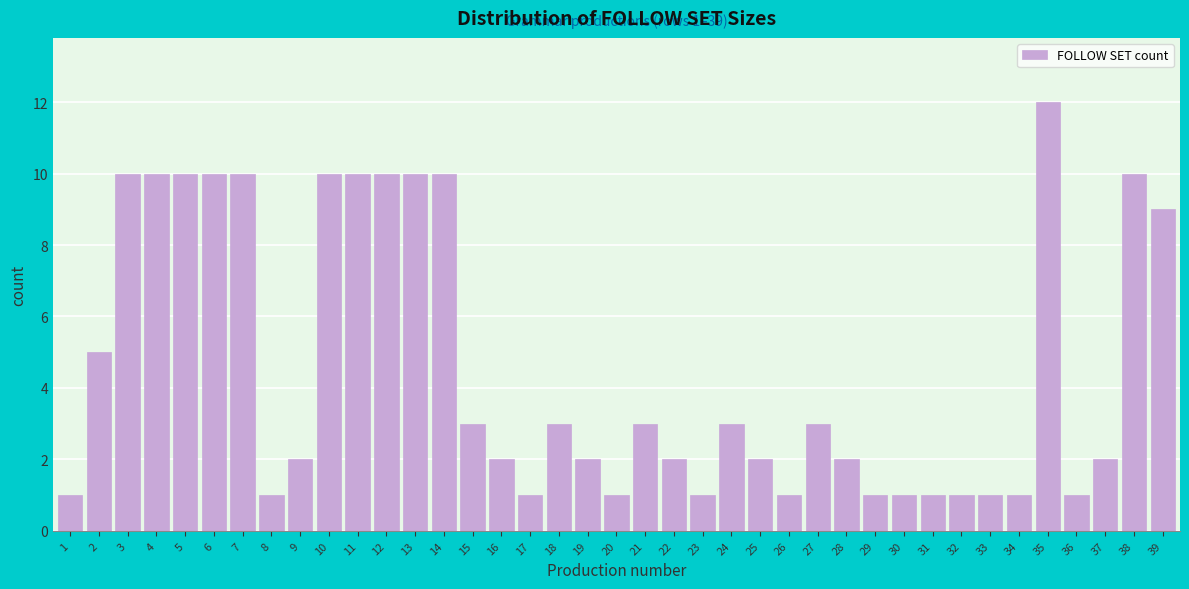

What is the value of the 19th bar from the left?

2